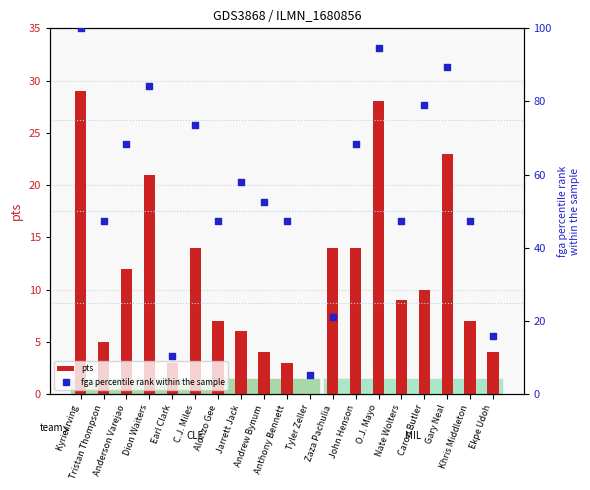

Which series contains the lowest Y value?

pts